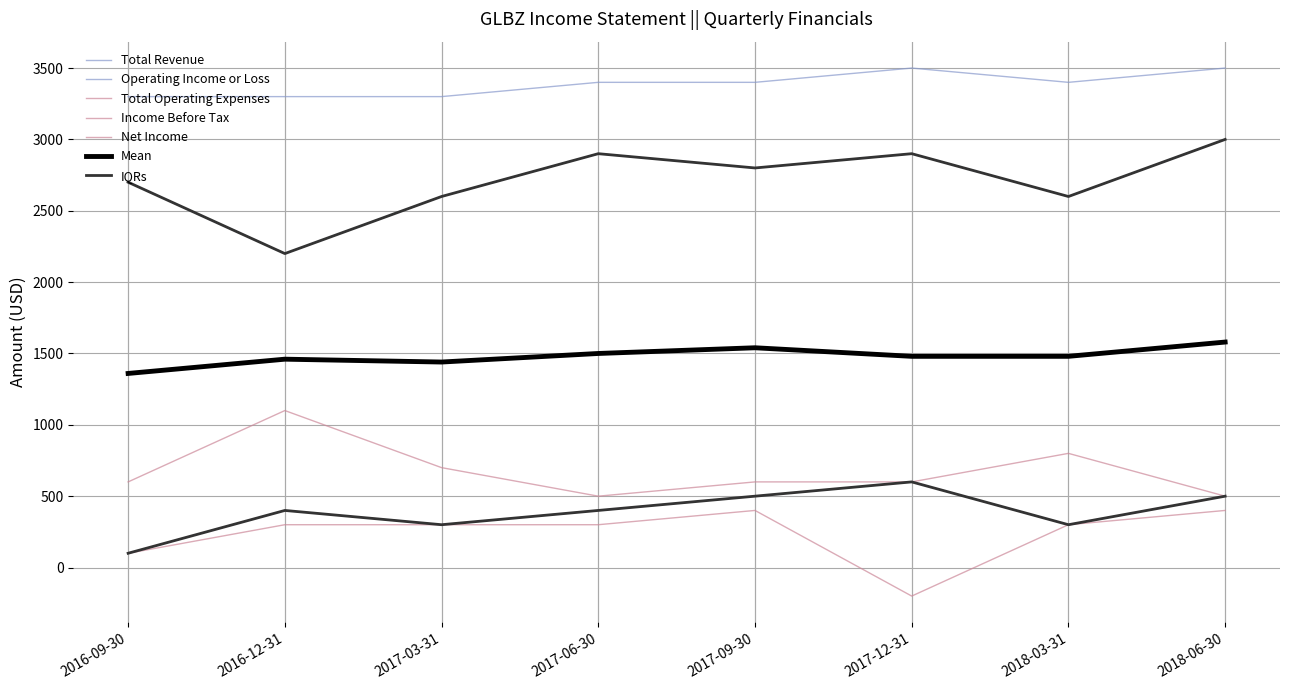

Does the chart display data point markers on the line(s)?

No